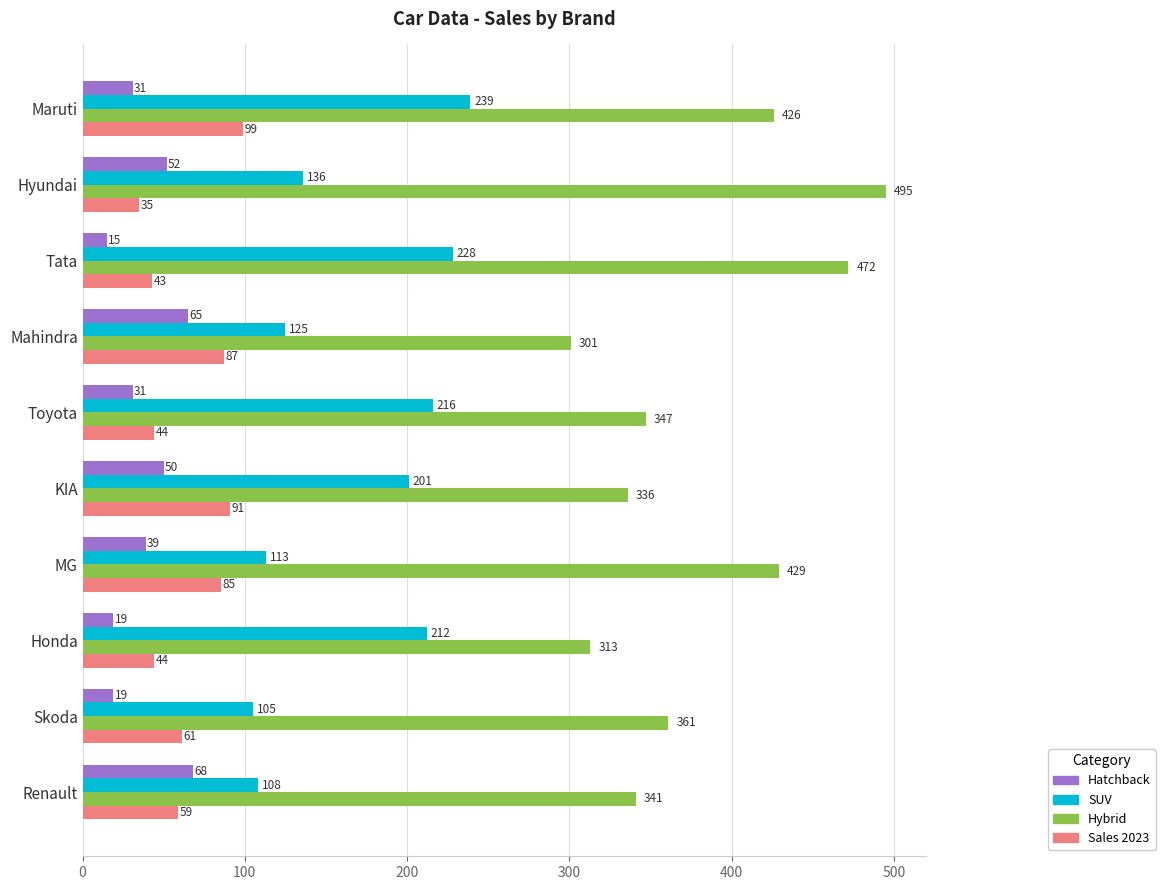

True or false: Sales 2023 has a value of 22 at Toyota.

False